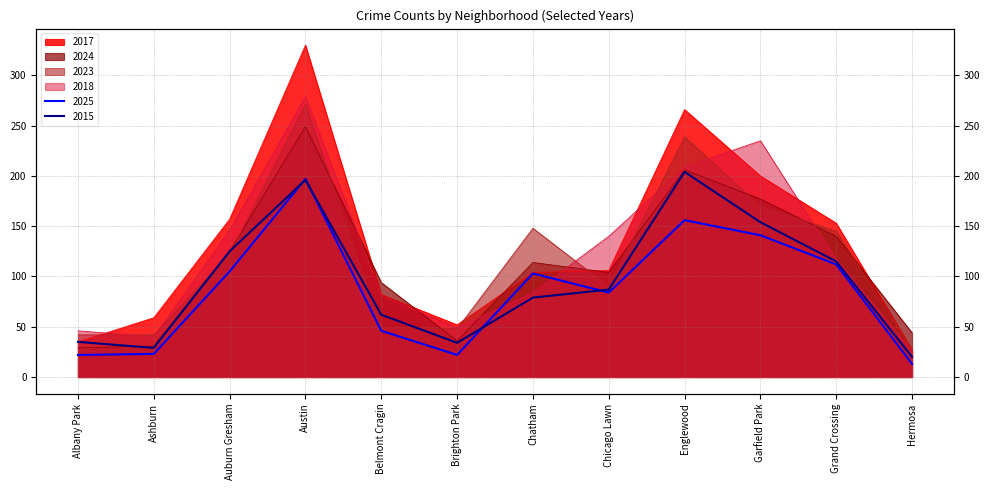

What is the value of the 2023 point at the 1st from the left?

42